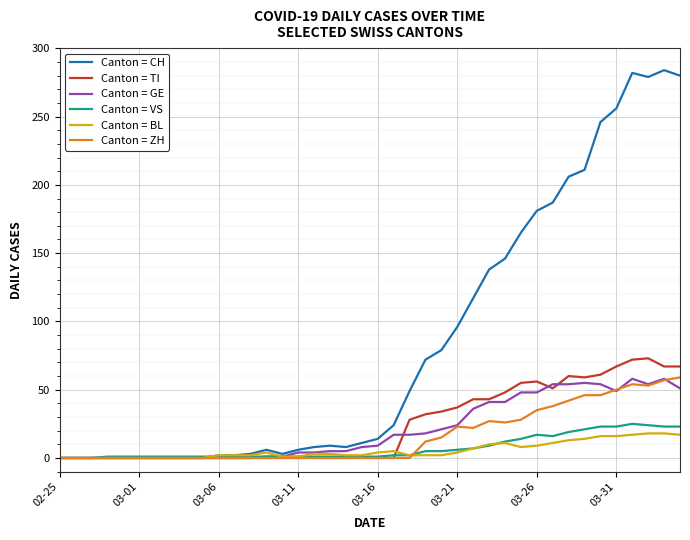

What is the greatest value displayed?

284